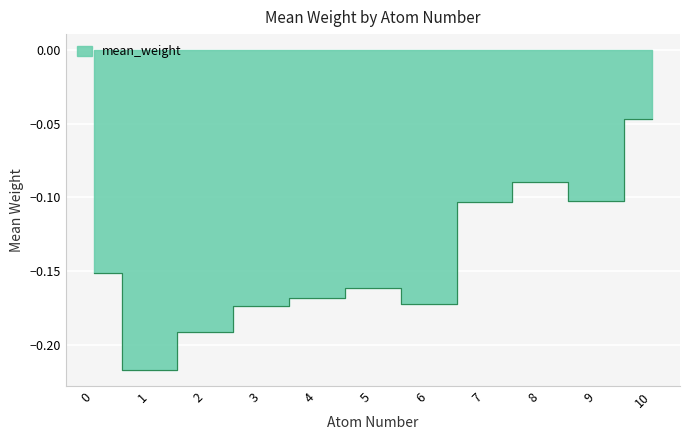

The value at 5 is -0.2. True or false?

True